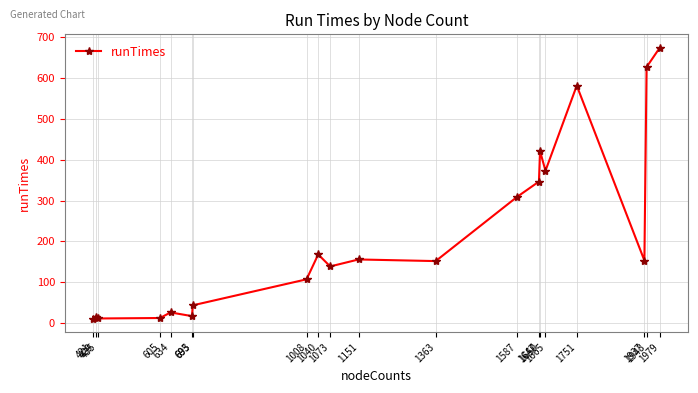

Approximately how many times larger is the value at 1751 compared to 1073?

4.2